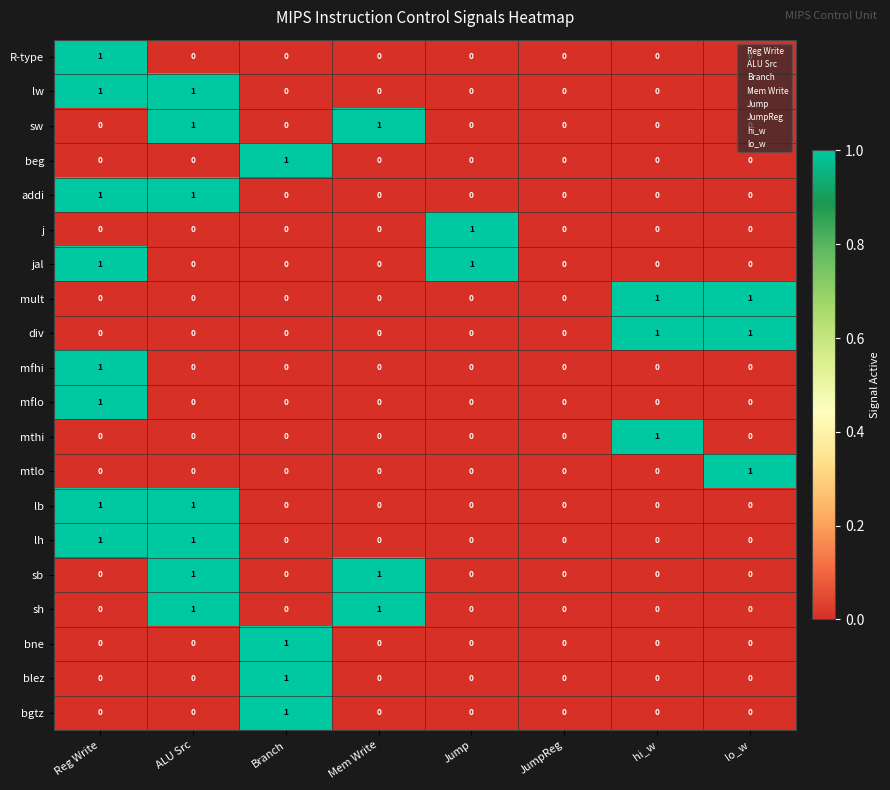

The value of bgtz at Reg Write is 0. True or false?

True